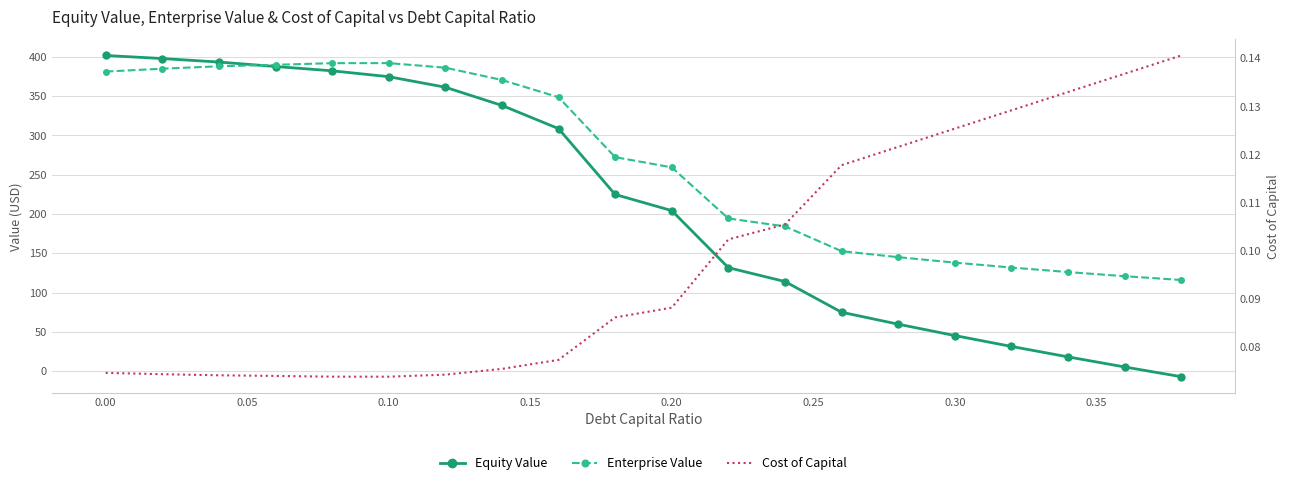

Is the value of Equity Value at 0.30 greater than the value of Cost of Capital at 14?

Yes